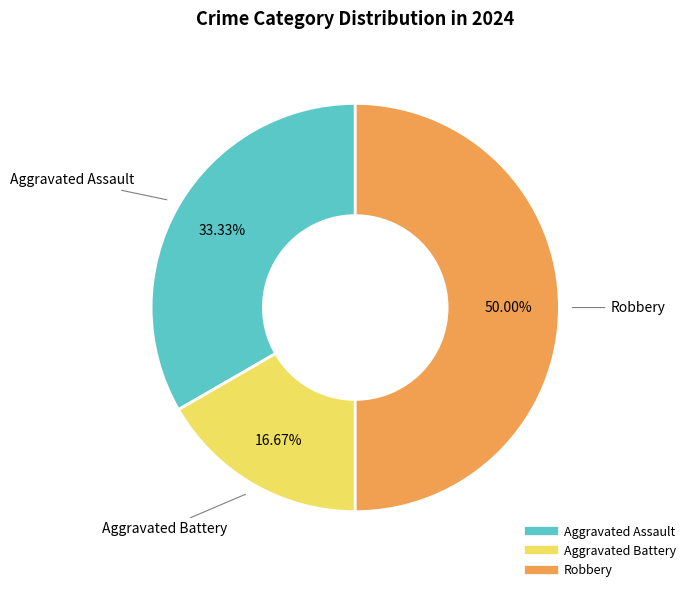

Rank the categories by value from highest to lowest.

Robbery, Aggravated Assault, Aggravated Battery